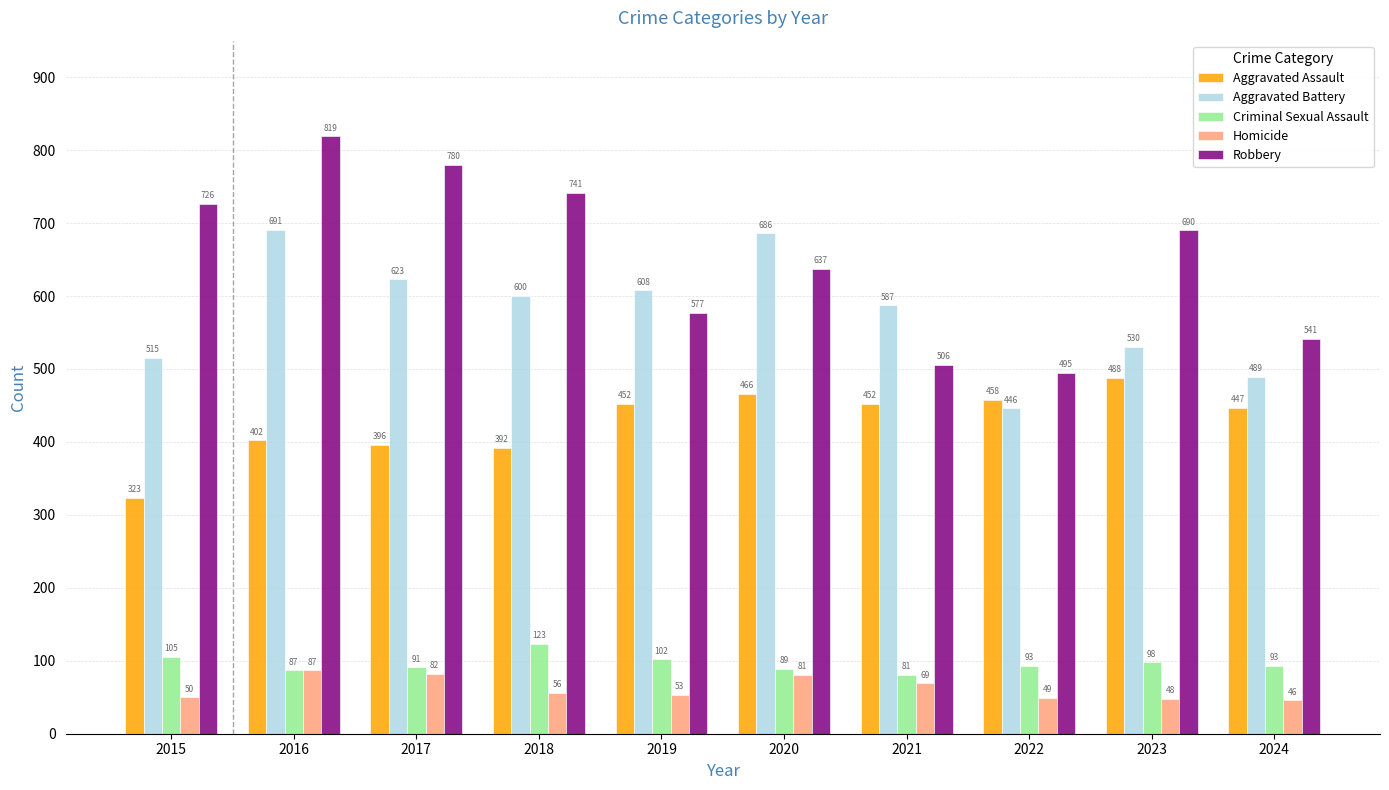

Between 2015 and 2020, which series saw the biggest shift?

Aggravated Battery